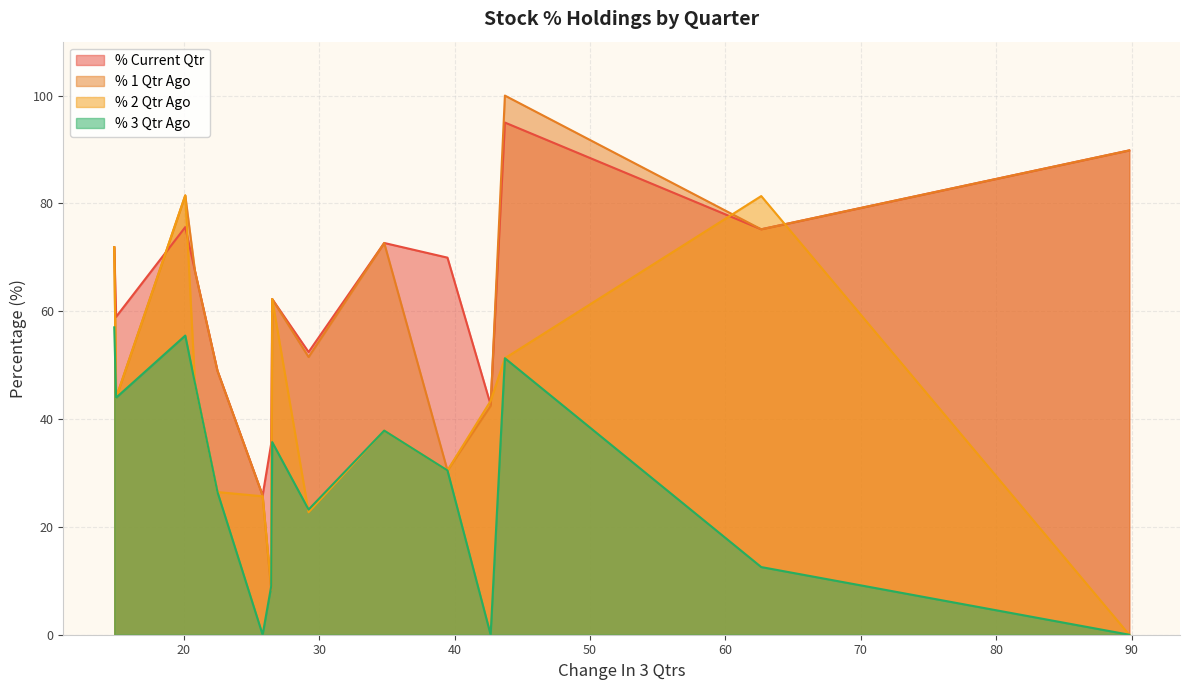

What are all the series names shown in the legend?

% Current Qtr, % 1 Qtr Ago, % 2 Qtr Ago, % 3 Qtr Ago